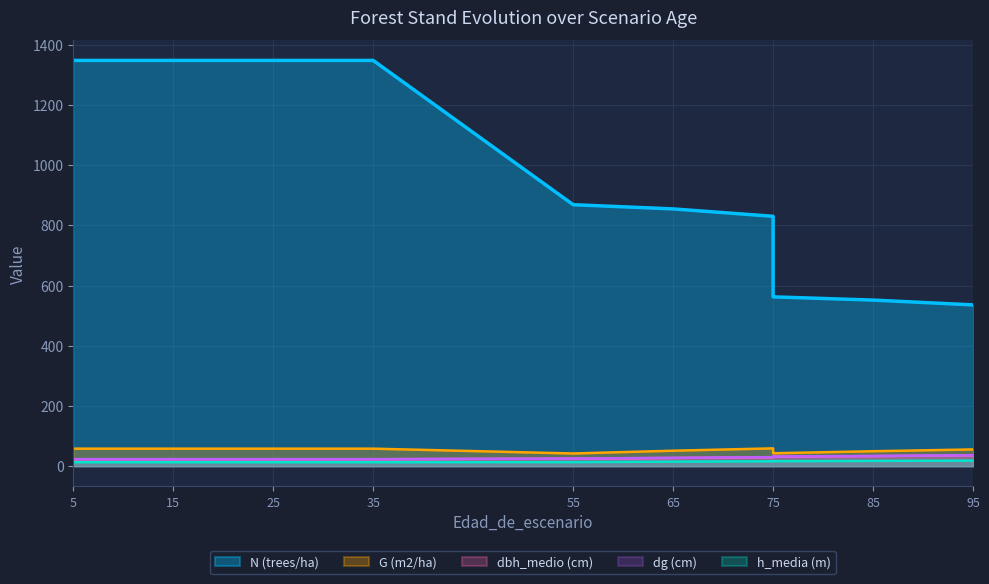

True or false: dbh_medio (cm) has more than 1 interior local peaks.

False